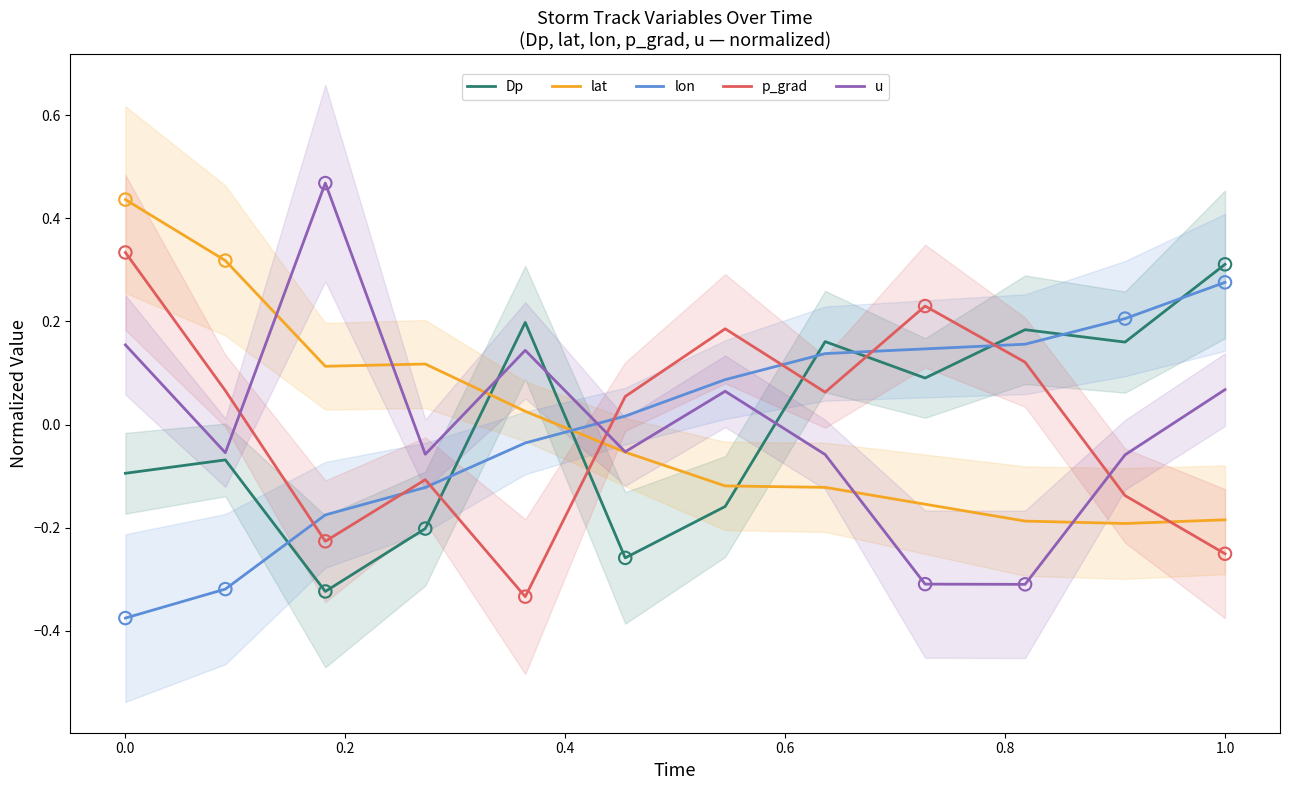

Which series ends up on top after the final intersection of lon and lat?

lon